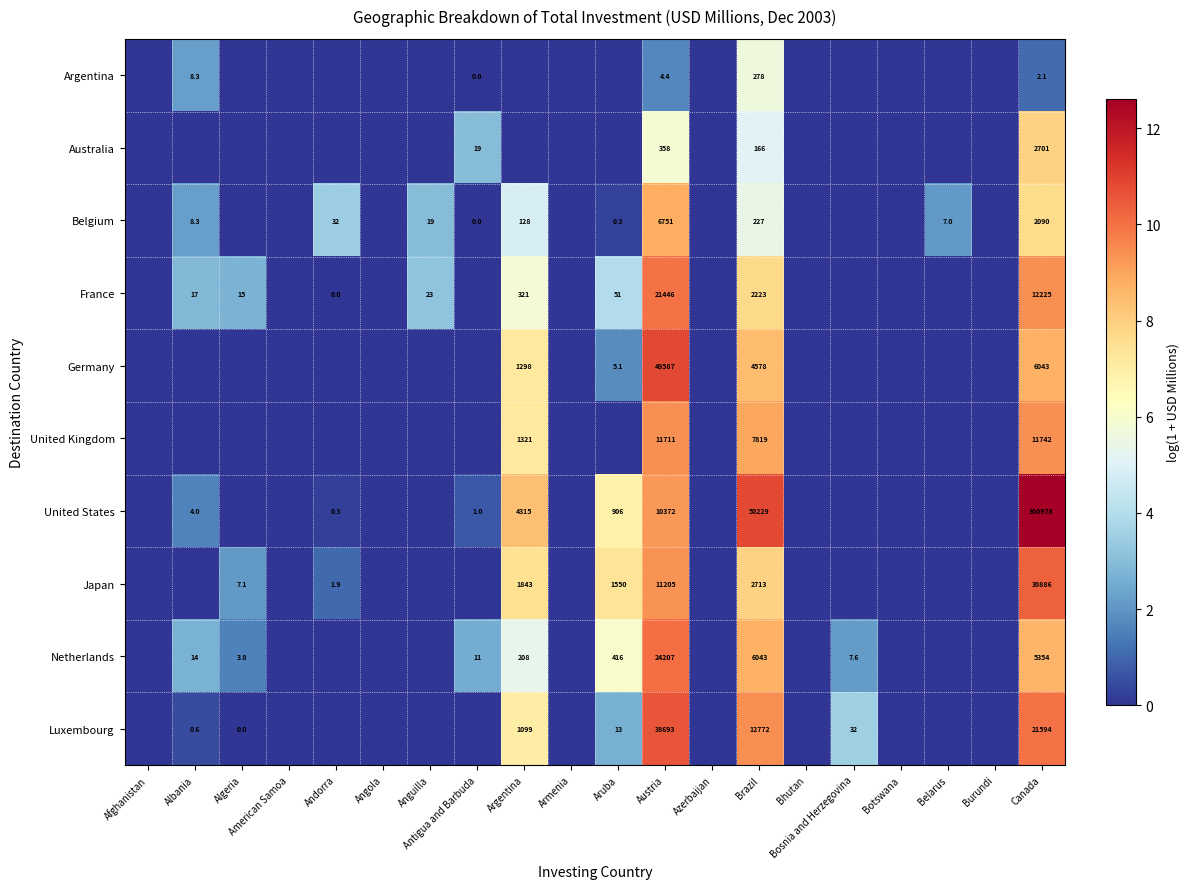

The value of Netherlands at Algeria is 5.8. True or false?

False